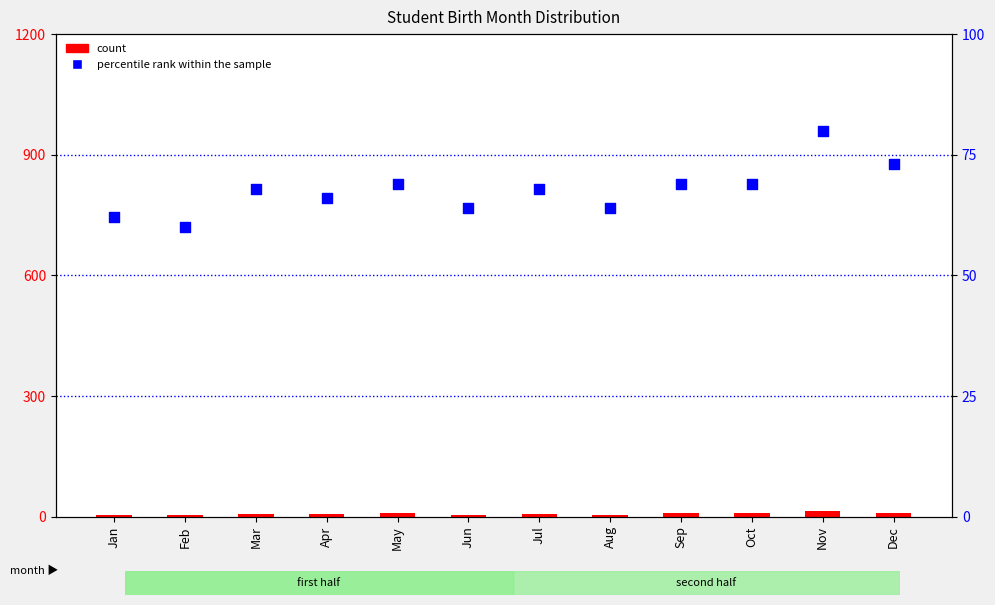

Which series has the largest total across all categories?

percentile rank within the sample